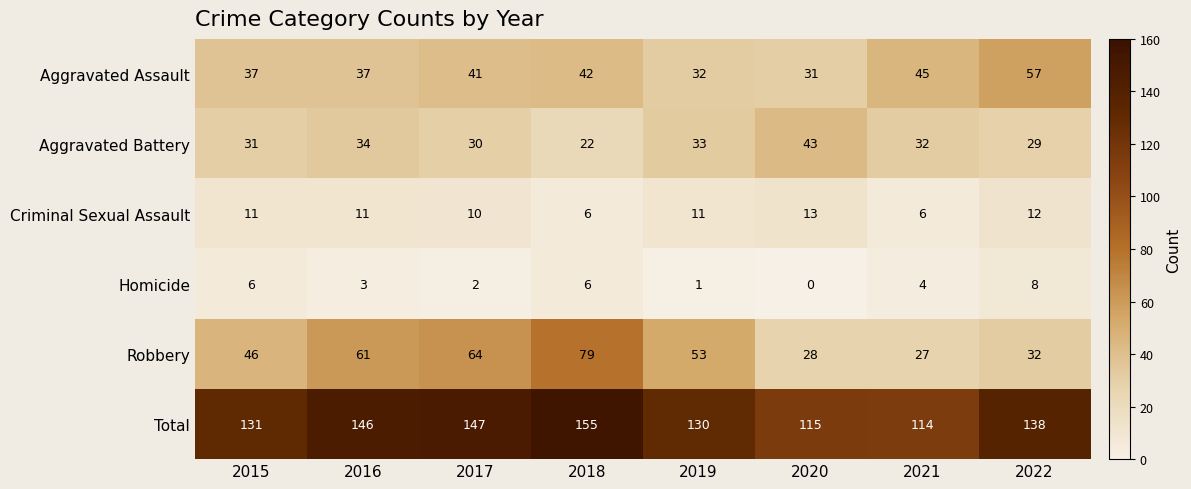

Where is Total nearest to the value 134?

2015